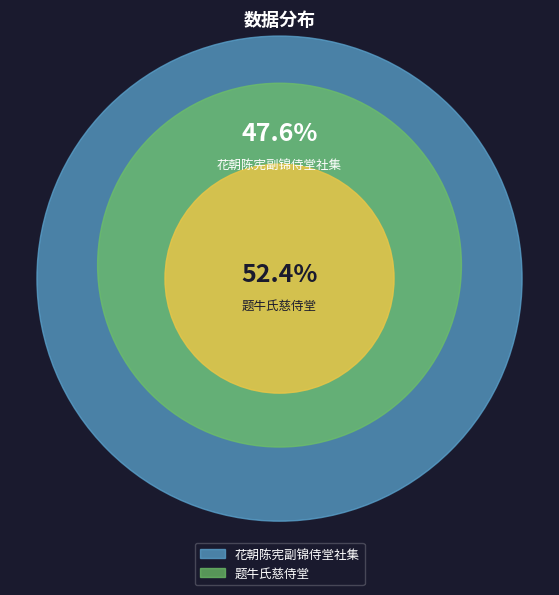

To the nearest percent, what percentage of the pie is 题牛氏慈侍堂?

52%